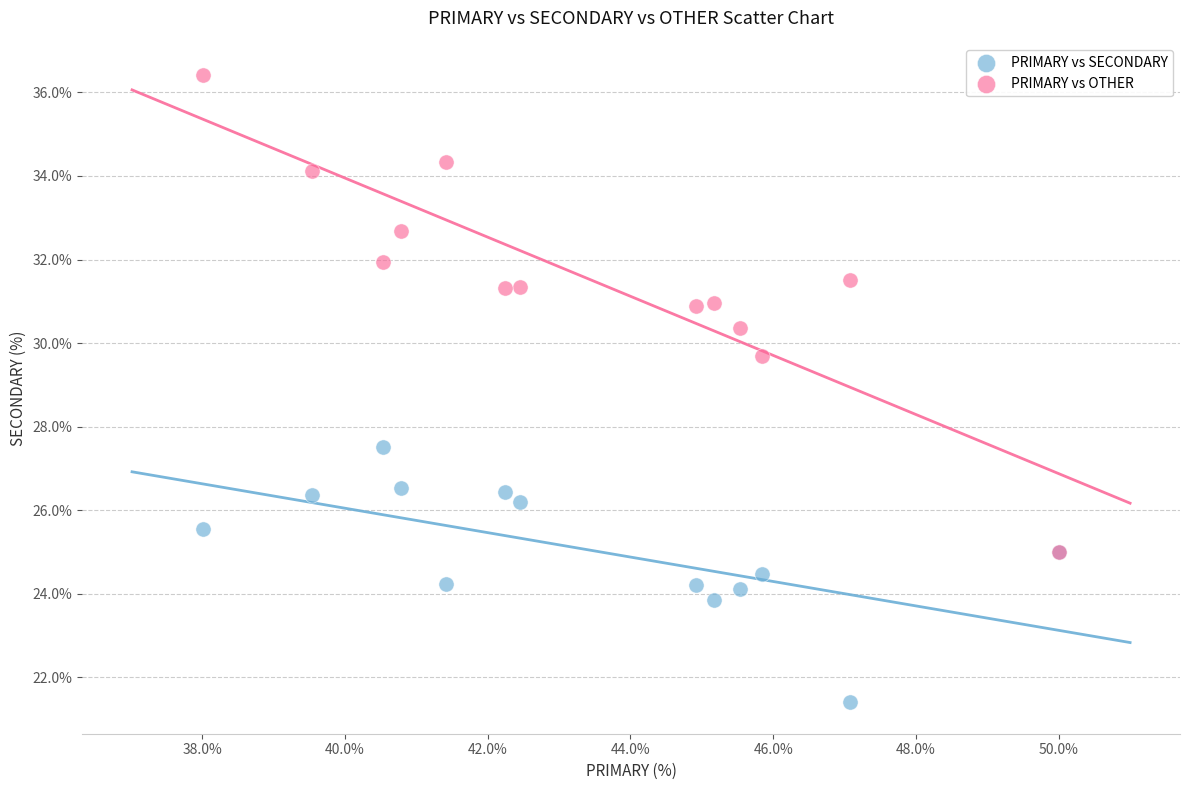

What are all the series names shown in the legend?

PRIMARY vs SECONDARY, PRIMARY vs OTHER